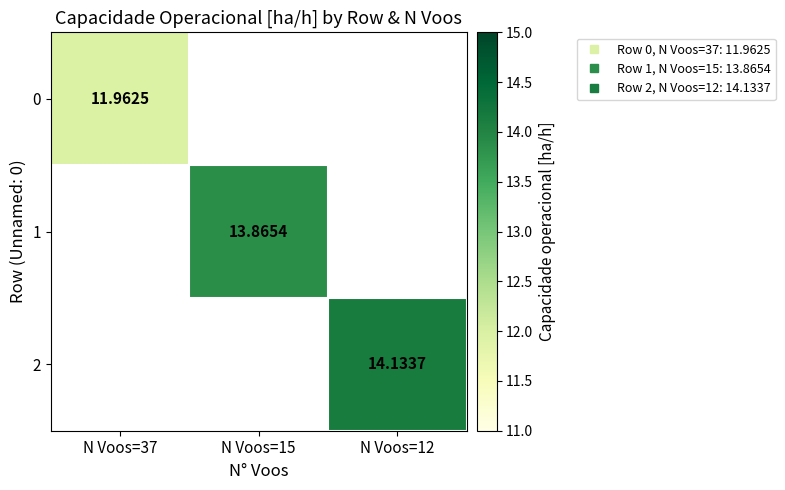

At how many categories does at least one series exceed 11?

3